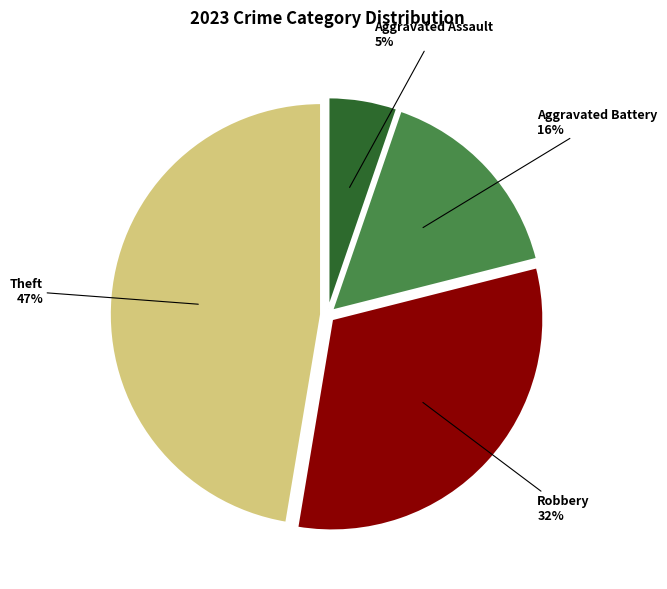

Which category has the biggest portion of the pie?

Theft